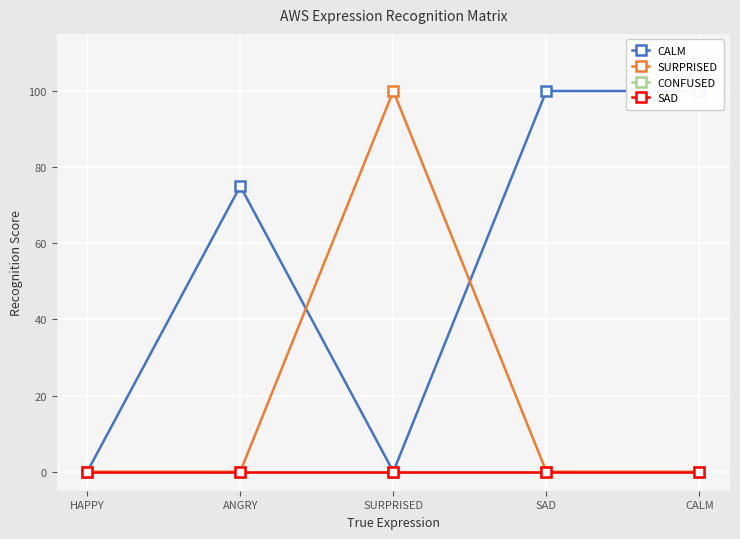

What is the difference between the highest and lowest values at SAD?

100